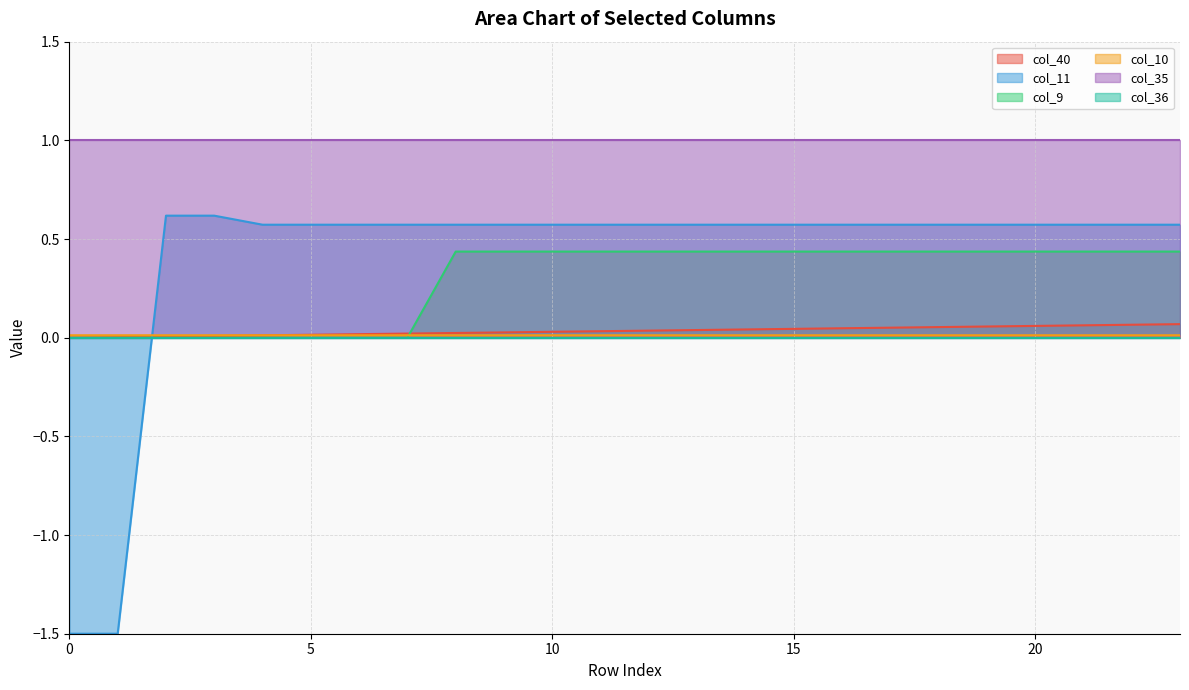

The value of col_11 at 15 is 0.3. True or false?

False